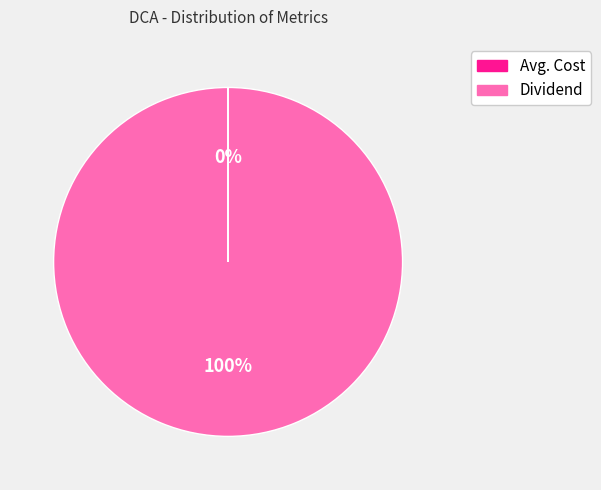

Which slice is the largest?

Dividend